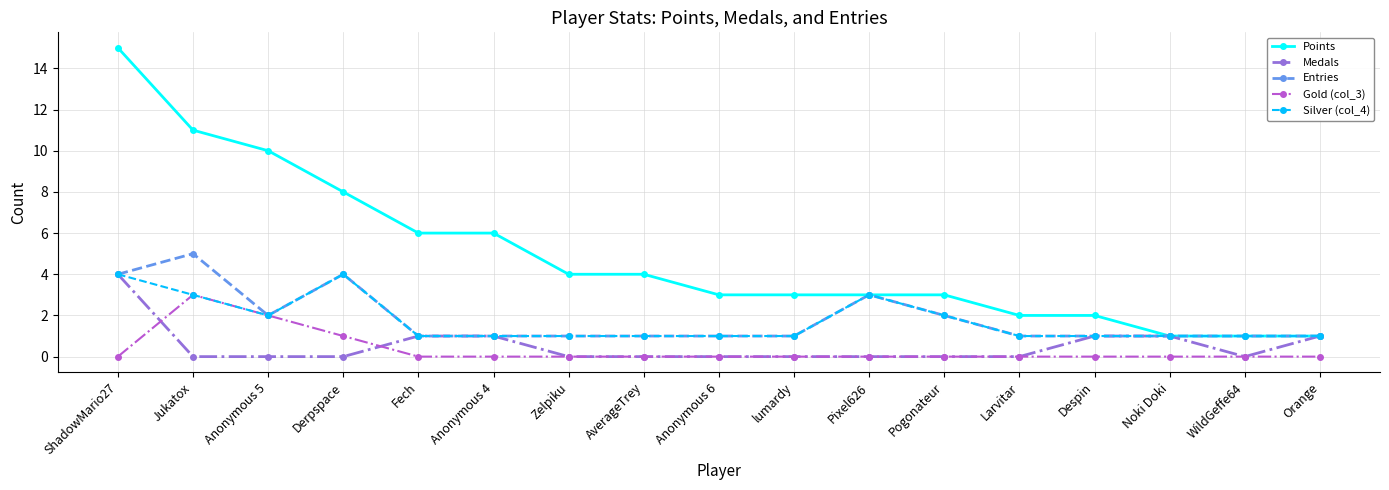

At which category is the sum across all series the highest?

ShadowMario27